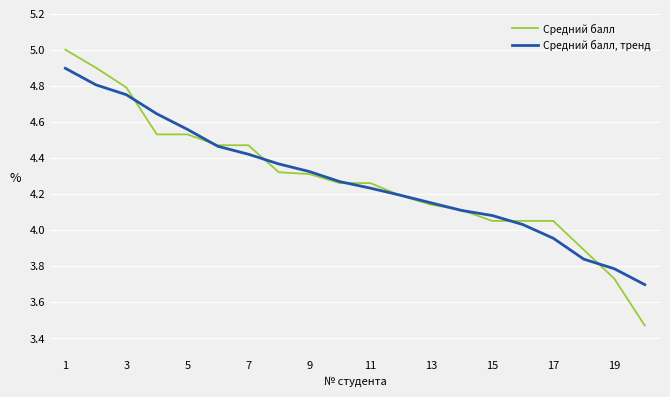

Which series has the widest spread of values?

Средний балл